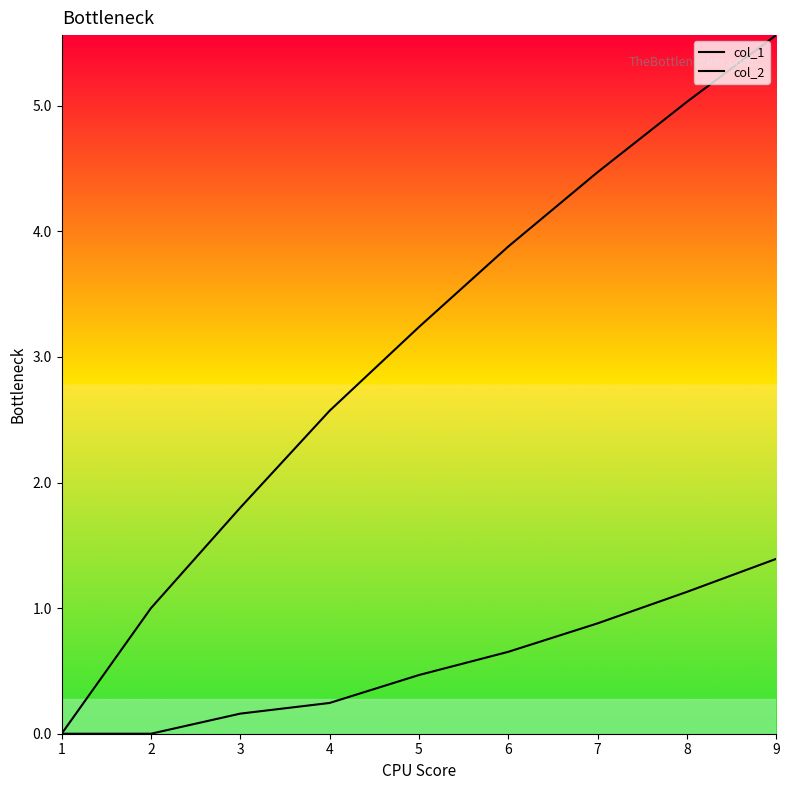

Is the value of col_2 at 4 greater than the value of col_1 at 6?

No